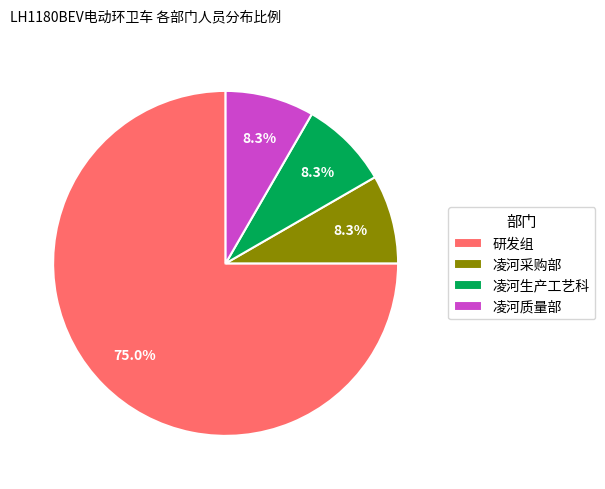

Is it true that 凌河质量部 is 1% of the pie?

False